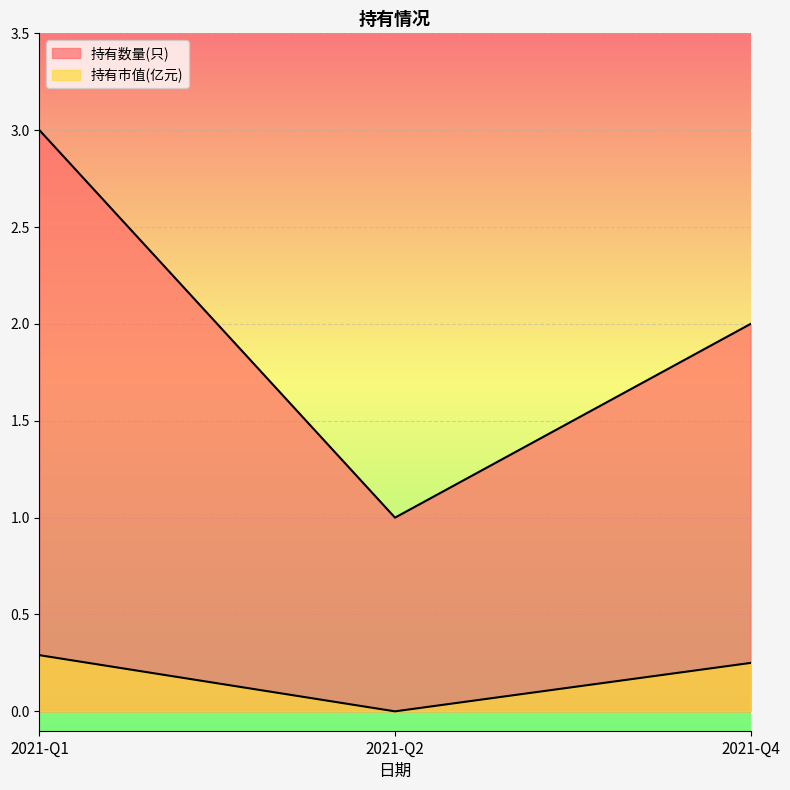

The 持有数量(只) series shows 0.8 at 2021-Q4. True or false?

False